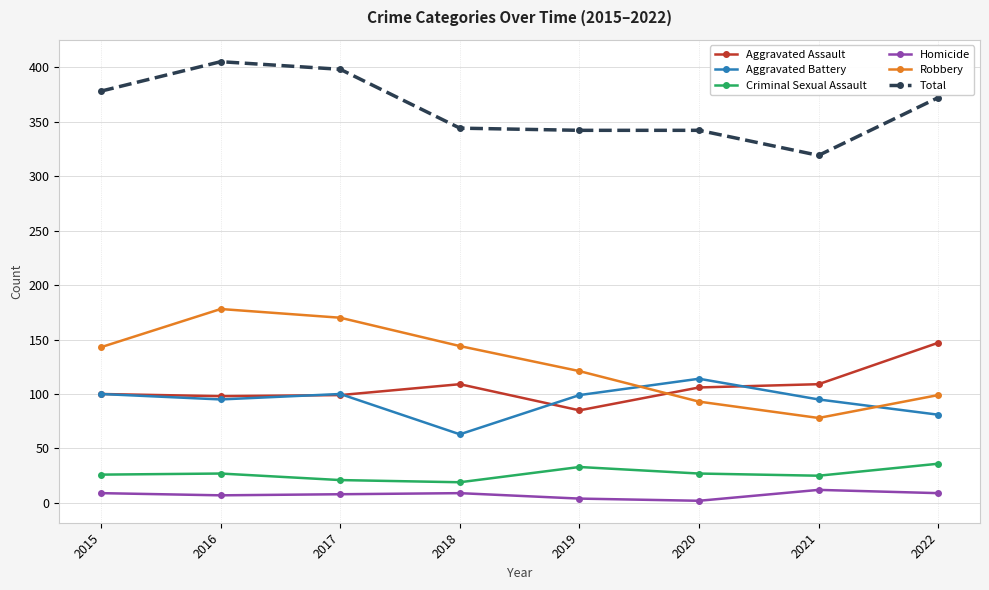

Which category has the highest value across all series?

2016